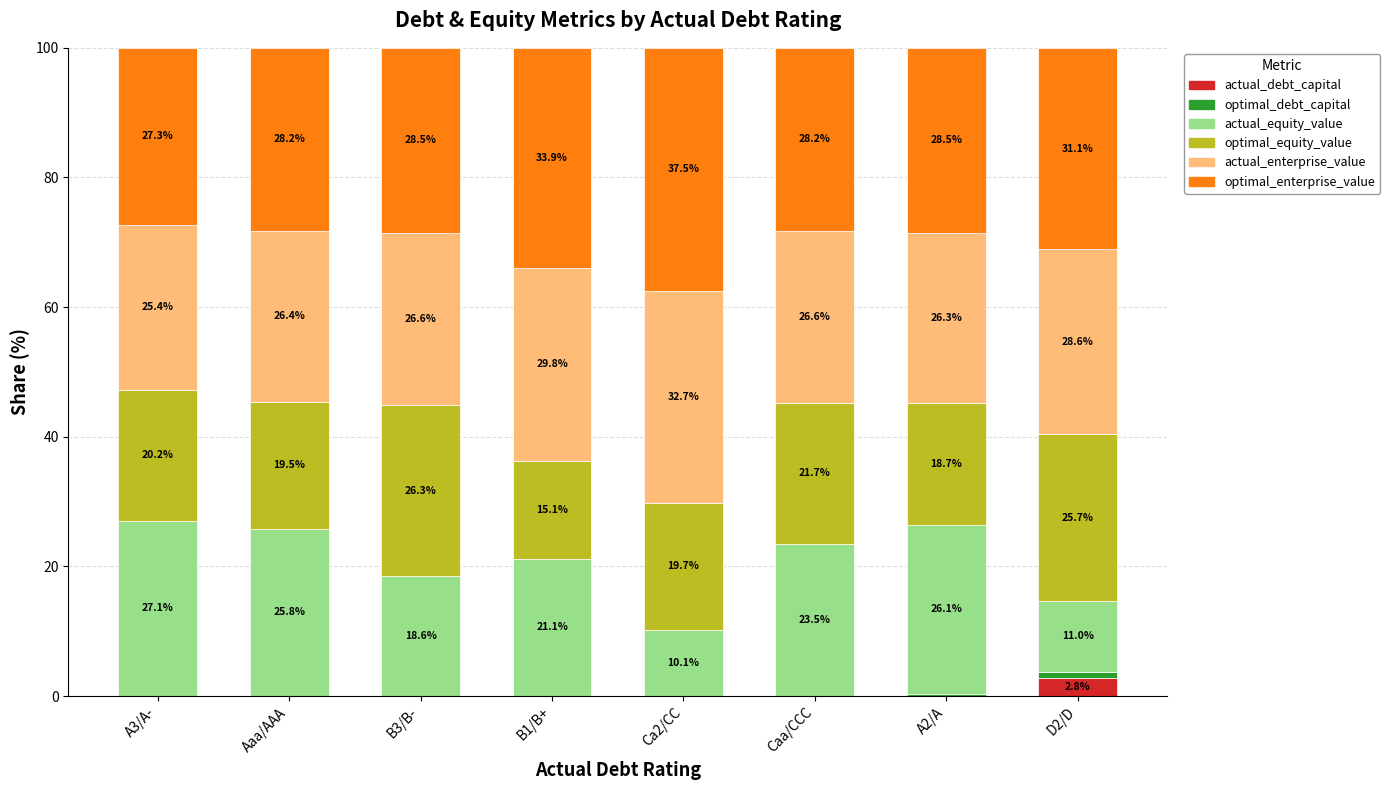

What is the total value across all series at Ca2/CC?

100.0